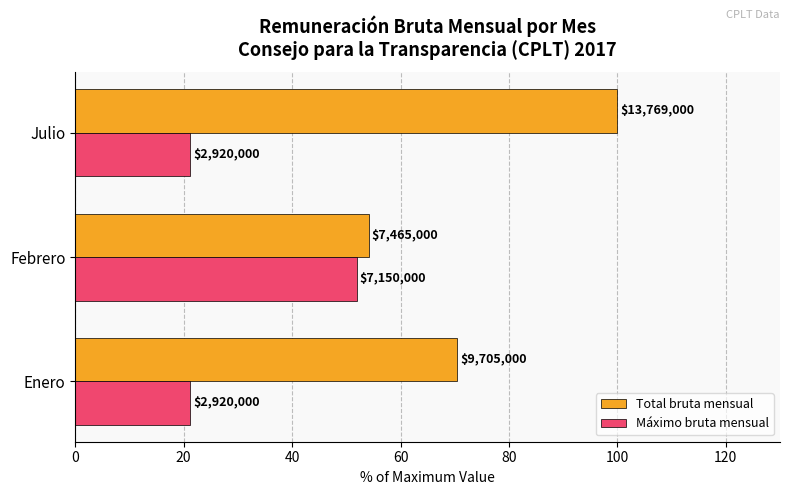

What are all the series names shown in the legend?

Total bruta mensual, Máximo bruta mensual